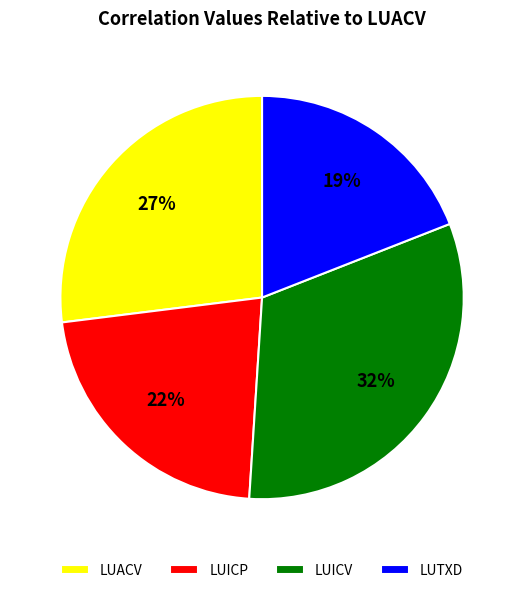

Does LUICV represent more than half of the total?

No